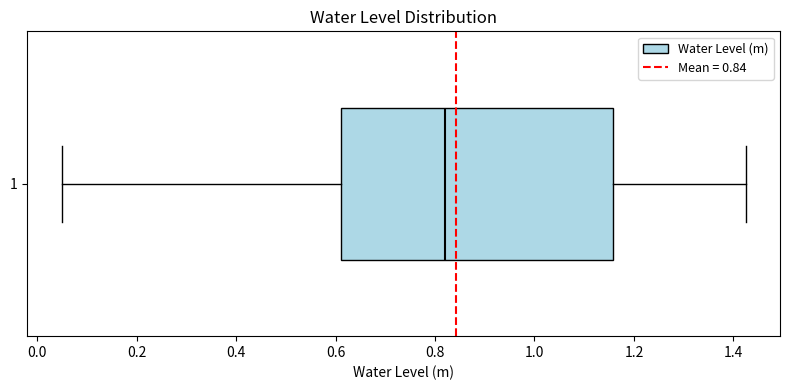

Read this box plot against the x-axis: the position of the median line, the range covered by the box, and the ends of both whiskers. The values are not printed on the chart, so give them approximately, as read against the axis.

median 0.82, box 0.62 to 1.16, whiskers 0.04 to 1.42